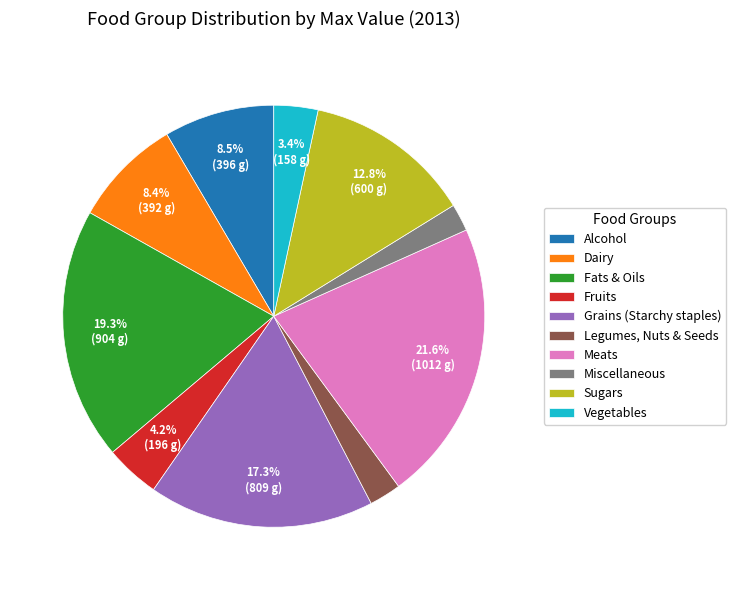

What is the largest slice in the pie chart?

Meats